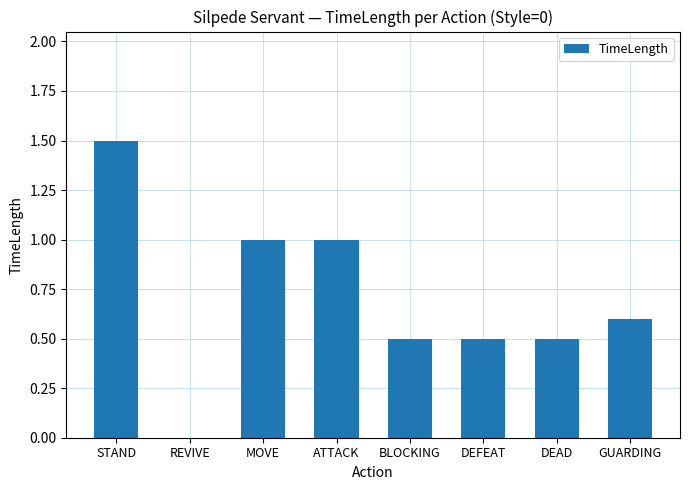

True or false: the data shows 0.3 at DEFEAT.

False